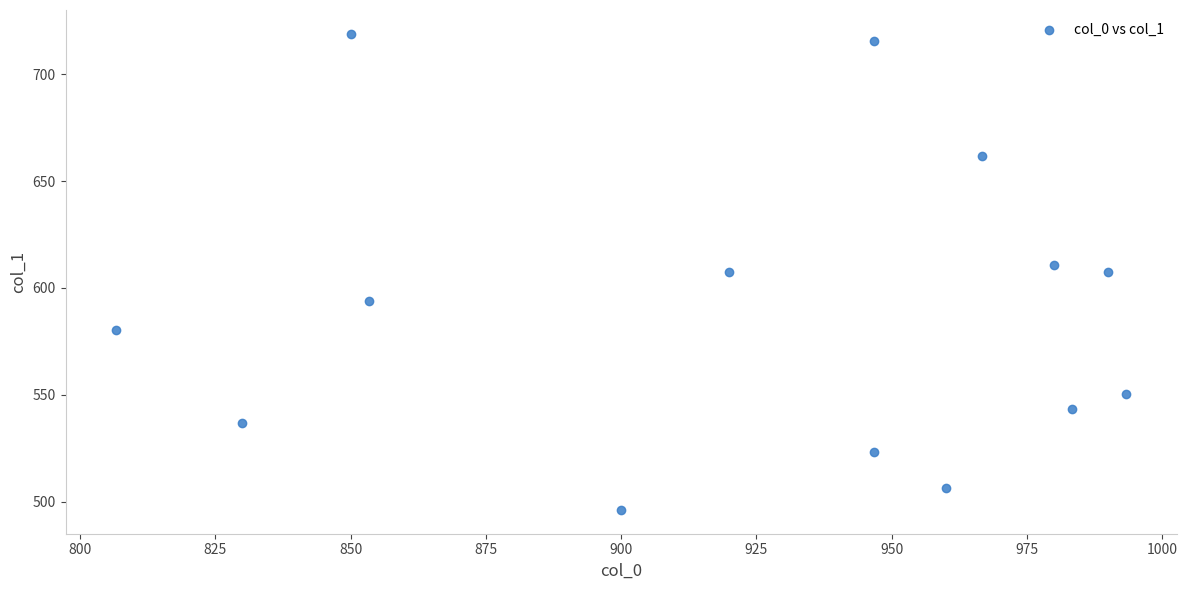

What is the range of X values (max minus min)?

186.7